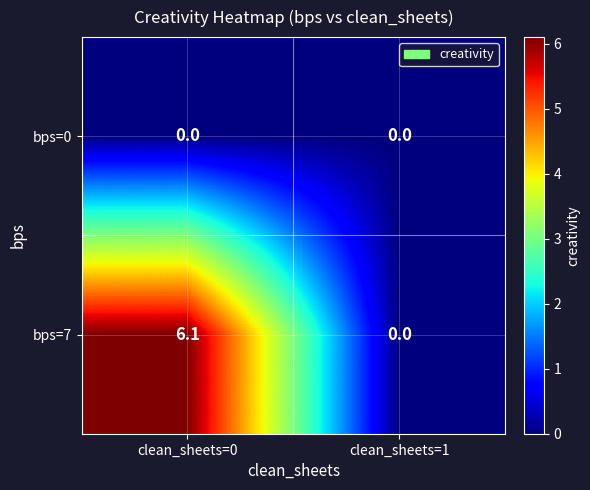

Reading left to right, what are all the values shown in this chart?

bps=0: 0.0	0.0
bps=7: 6.1	0.0